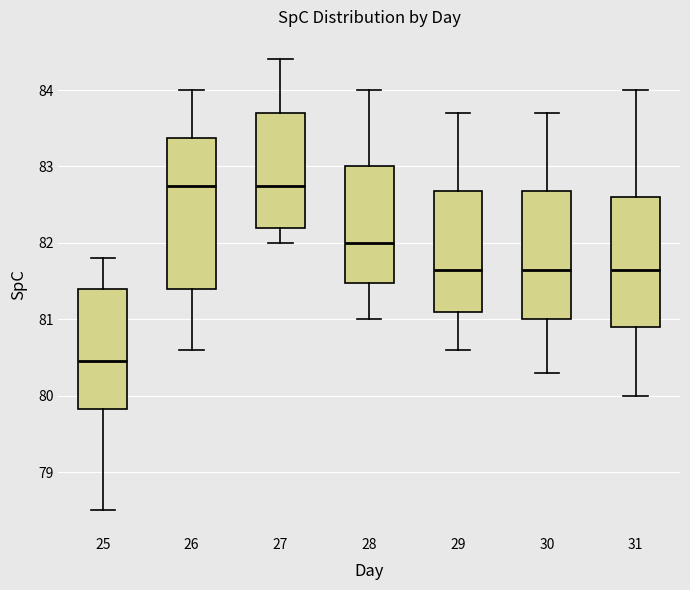

Reading left to right, read every box against the y-axis: the position of its median line, the range the box covers, and the ends of its whiskers. The values are not printed on the chart, so give them approximately, as read against the axis.

25: median 80.5, box 79.8 to 81.4, whiskers 78.5 to 81.8
26: median 82.8, box 81.4 to 83.4, whiskers 80.6 to 84.0
27: median 82.8, box 82.2 to 83.7, whiskers 82.0 to 84.4
28: median 82.0, box 81.5 to 83.0, whiskers 81.0 to 84.0
29: median 81.7, box 81.1 to 82.7, whiskers 80.6 to 83.7
30: median 81.7, box 81.0 to 82.7, whiskers 80.3 to 83.7
31: median 81.7, box 80.9 to 82.6, whiskers 80.0 to 84.0